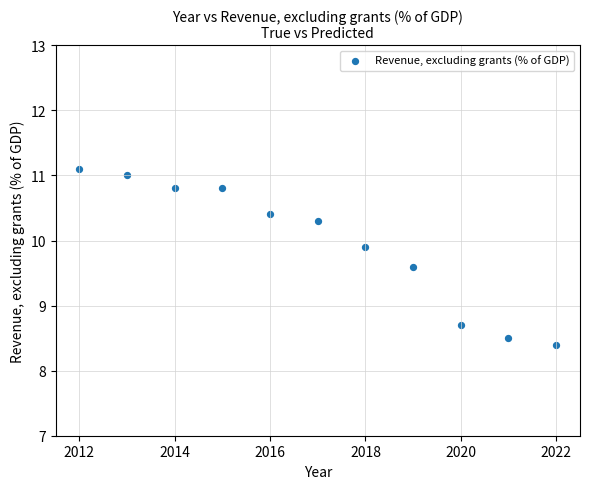

What is the range of X values (max minus min)?

10.0